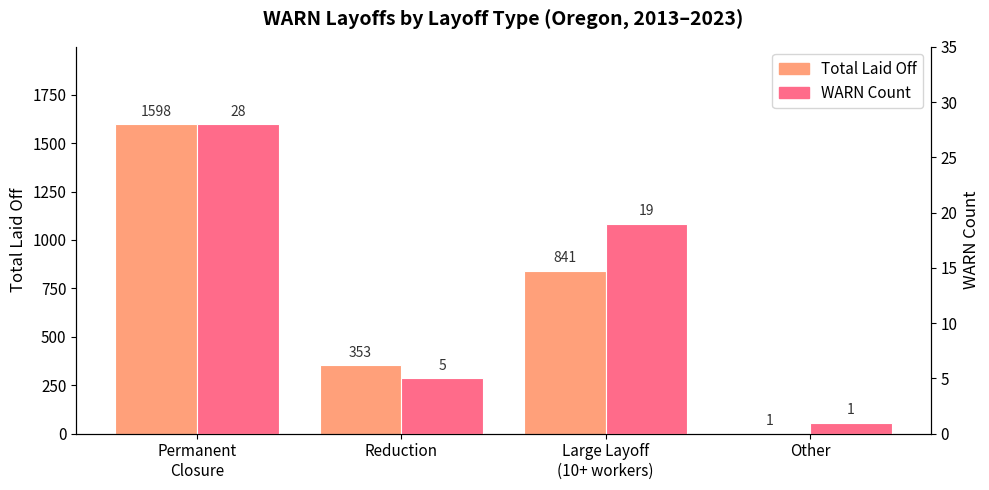

What is the difference between the maximum and minimum values in the WARN Count series?

27